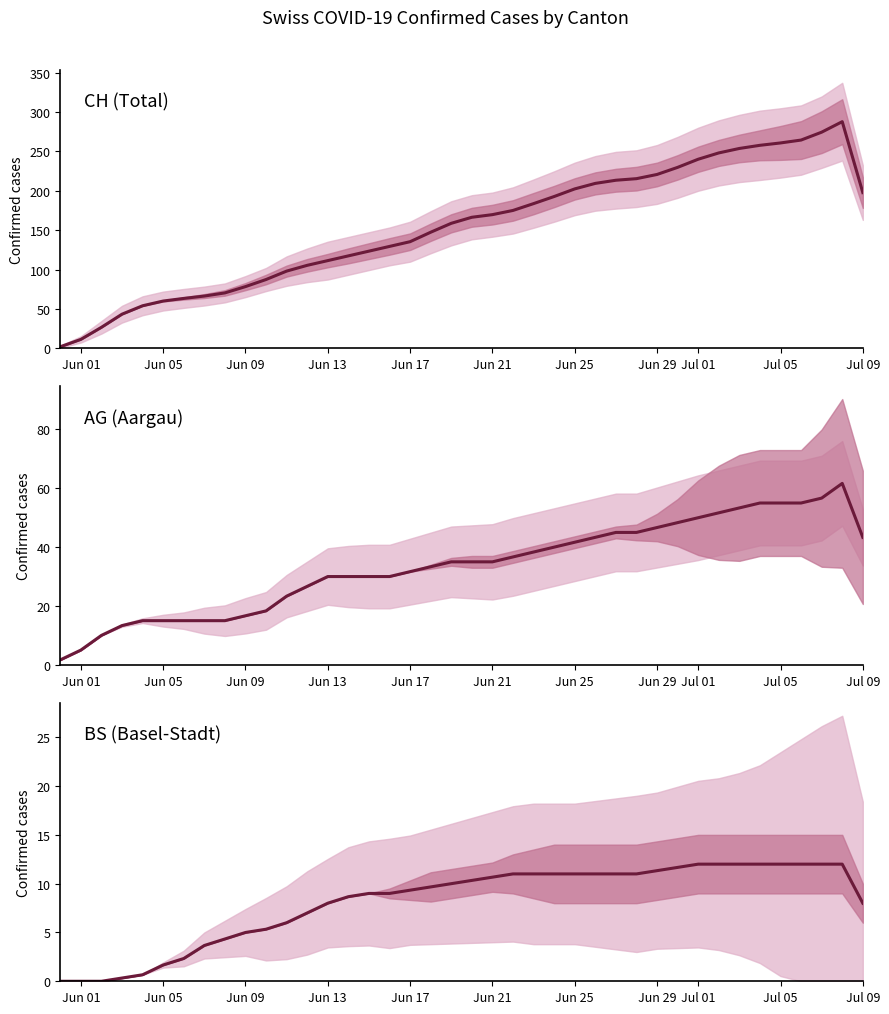

True or false: BS and AG cross at least once.

False